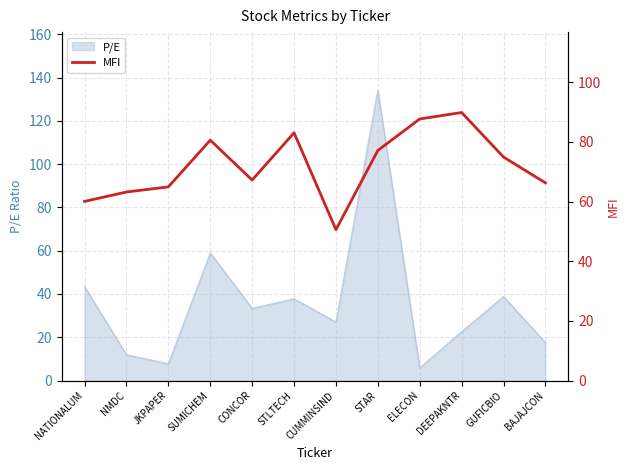

At which label is P/E closest to 70?

SUMICHEM